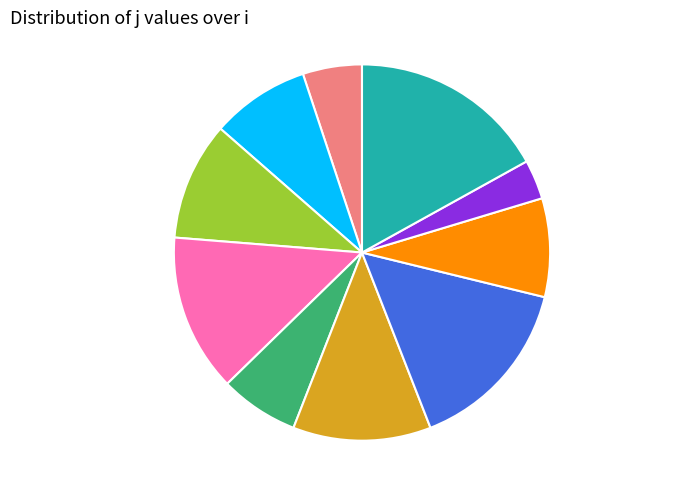

How many segments does this pie chart have?

10